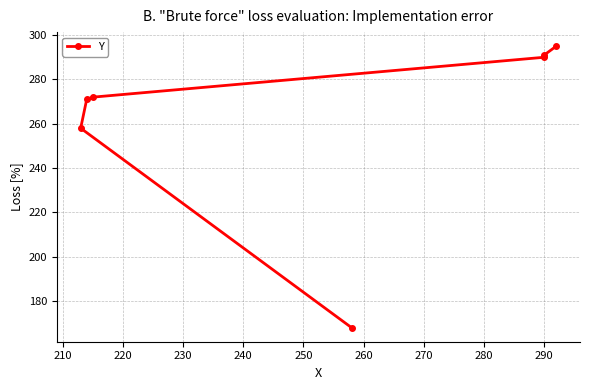

What is the sum of the values at 220 and 230?

543